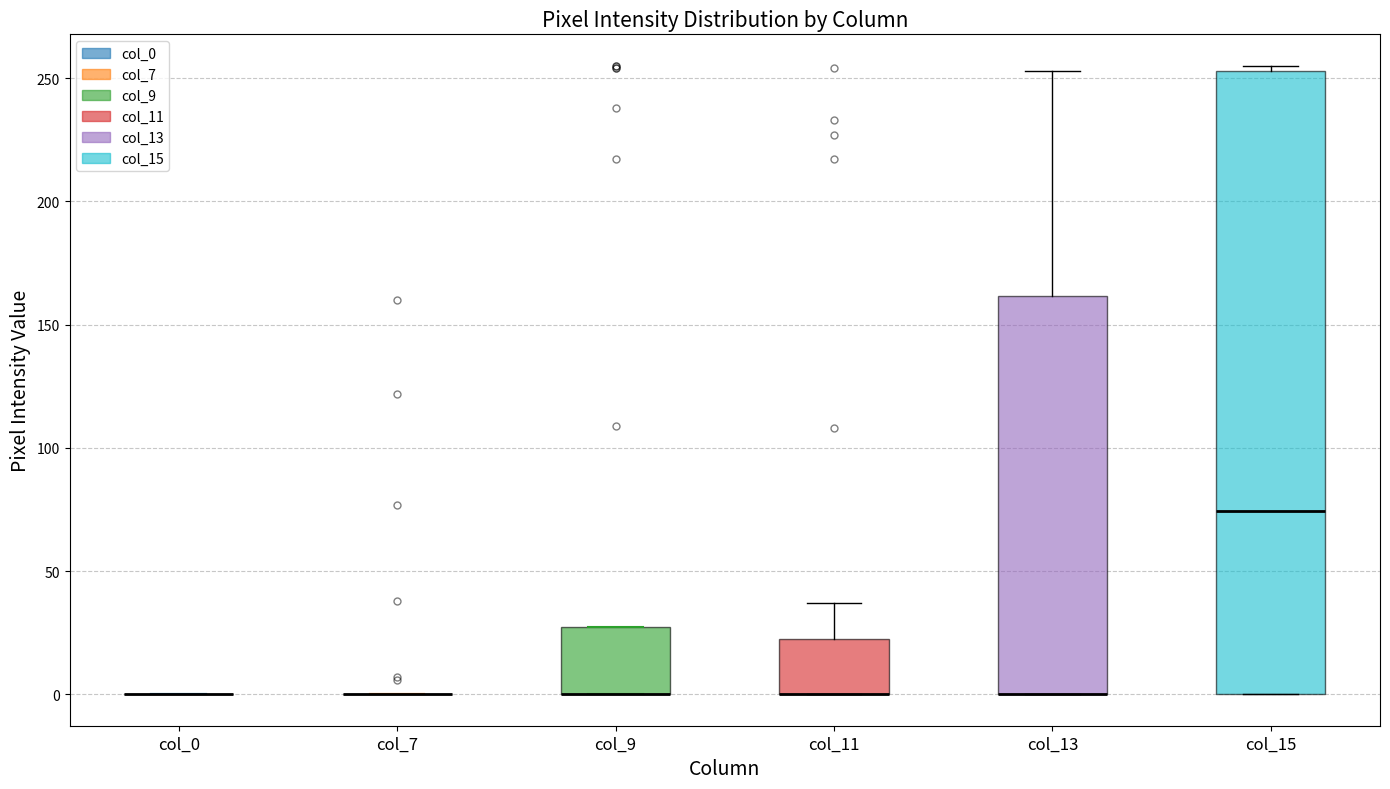

Reading left to right, read every box against the y-axis: the position of its median line, the range the box covers, and the ends of its whiskers. The values are not printed on the chart, so give them approximately, as read against the axis.

col_0: box collapsed to a line at 0, whiskers 0 to 0
col_7: box collapsed to a line at 0, whiskers 0 to 0
col_9: median 0 (drawn on the box's lower edge), box 0 to 25, whiskers 0 to 25
col_11: median 0 (drawn on the box's lower edge), box 0 to 25, whiskers 0 to 35
col_13: median 0 (drawn on the box's lower edge), box 0 to 160, whiskers 0 to 255
col_15: median 75, box 0 to 255, whiskers 0 to 255 (just above the box's upper edge)